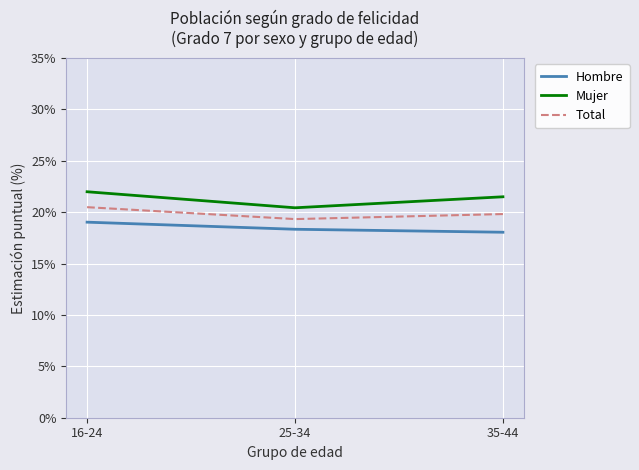

What is the total value across all series at 16-24?

61.5